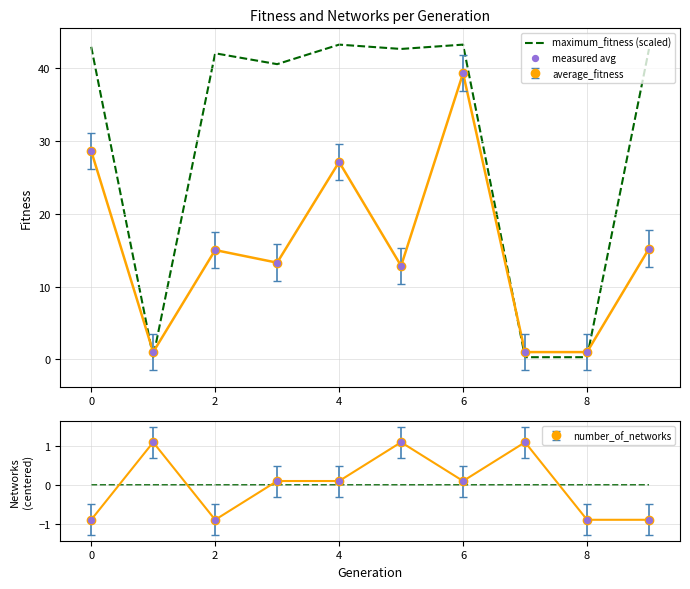

Is the value of measured avg at 4 greater than the value of maximum_fitness (scaled) at −2?

No